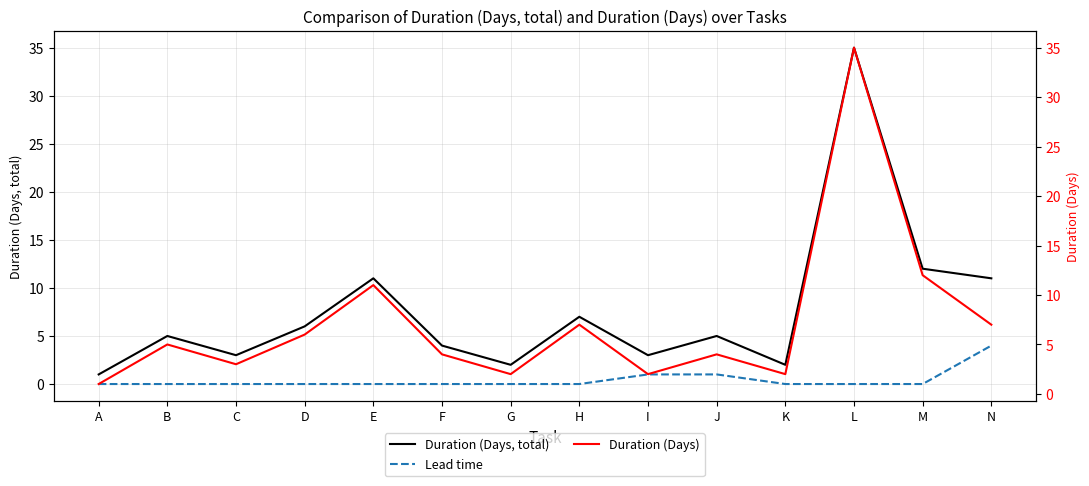

Between K and M, which is larger?

M